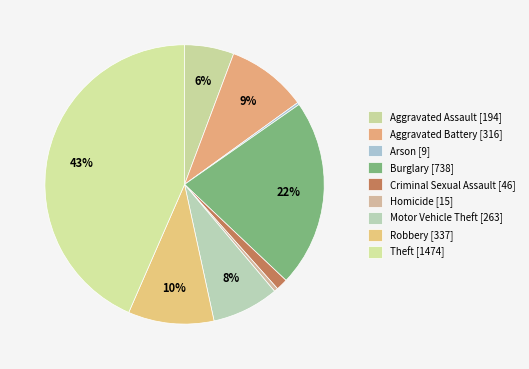

To the nearest percent, what percentage of the pie is Robbery?

10%